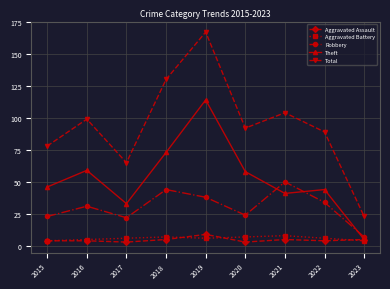

At 2018, list the series in order from largest to smallest.

Total, Theft, Robbery, Aggravated Battery, Aggravated Assault